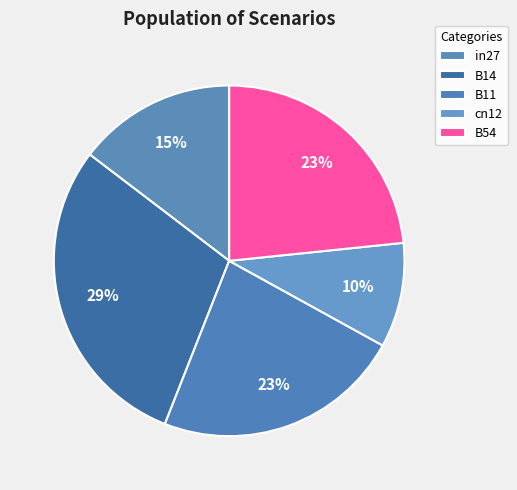

Count the number of slices in the pie.

5